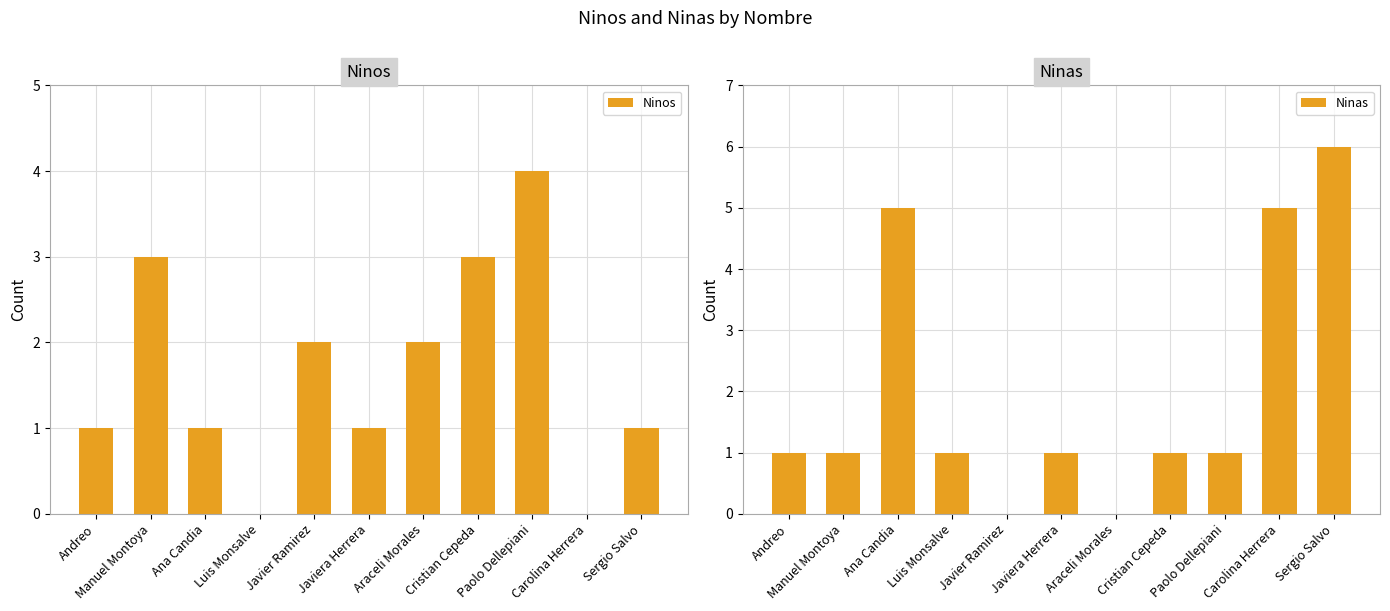

How many values in Ninos are above zero?

9